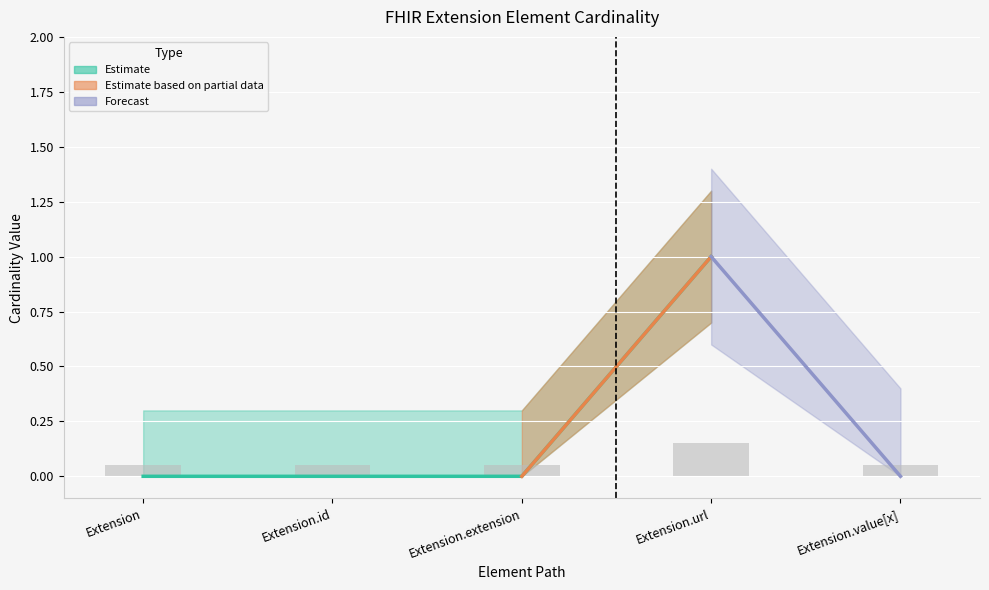

What is the difference between the maximum and minimum values?

0.1